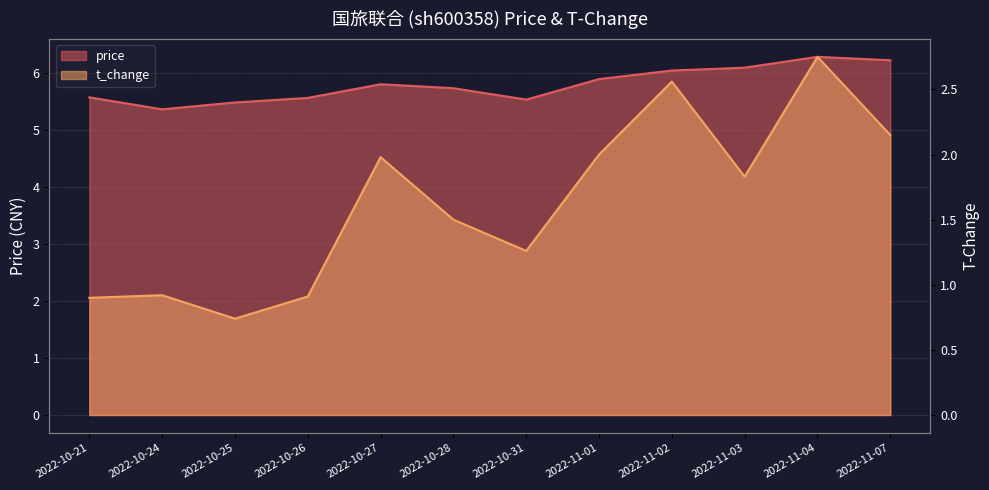

What is the difference between the maximum and minimum values in the t_change series?

2.0